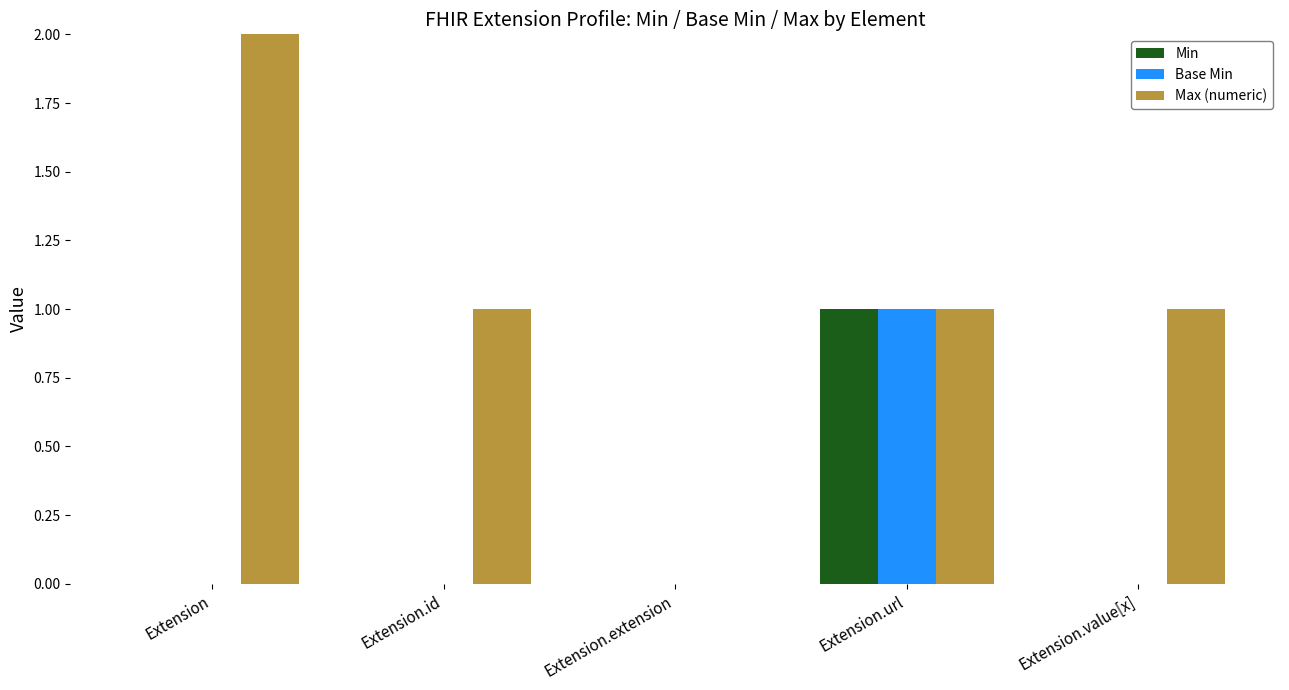

Reading right to left, list all the values displayed in this chart.

Min: 0	1	0	0	0
Base Min: 0	1	0	0	0
Max (numeric): 1	1	0	1	999